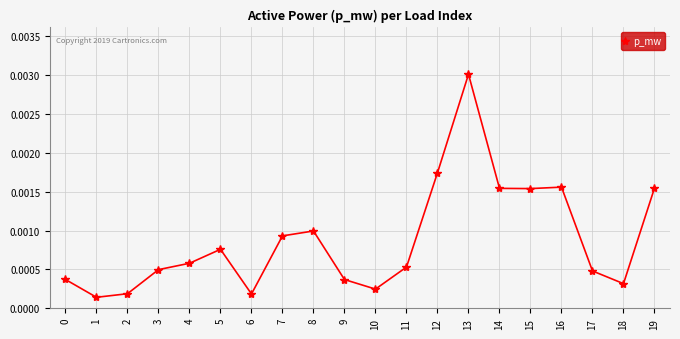

At which category does the chart reach its minimum across all series?

1